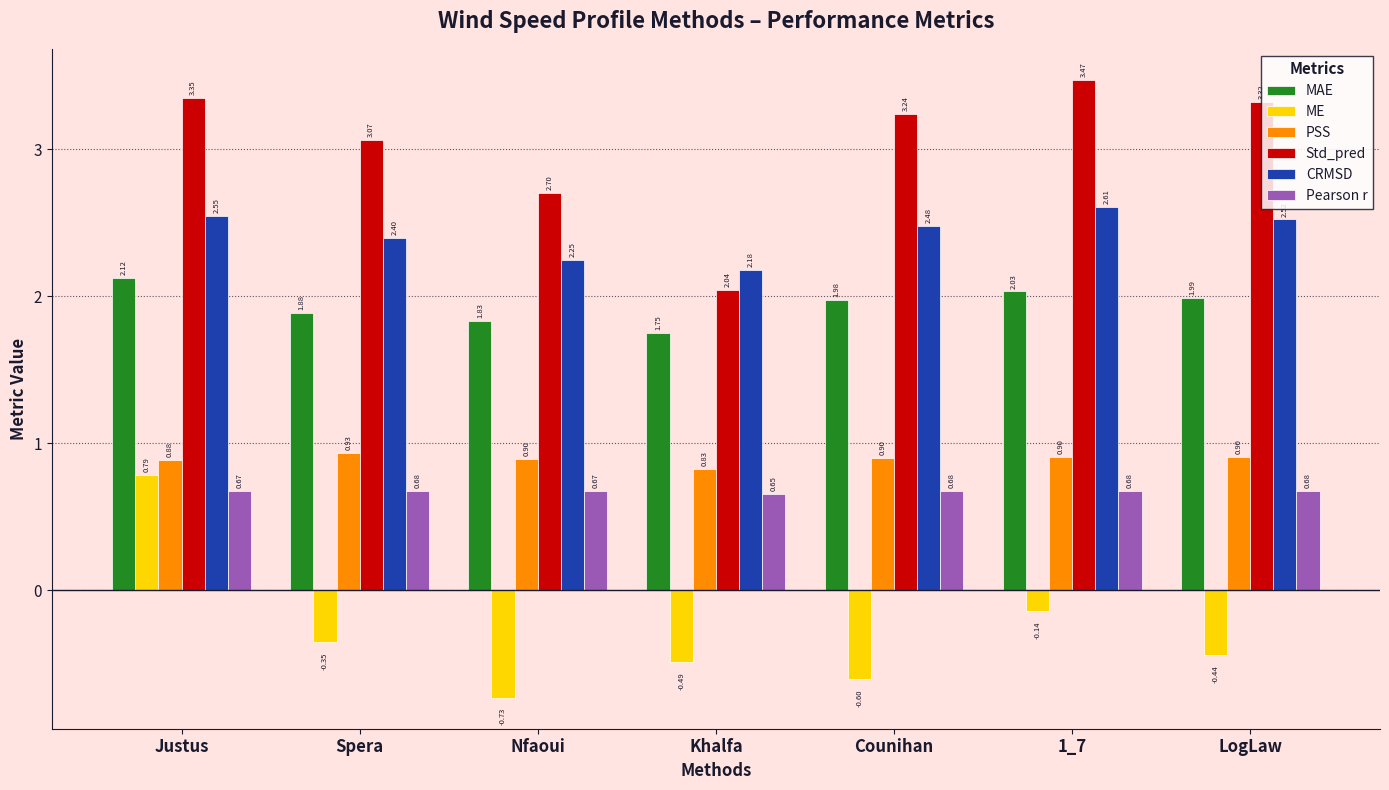

Is it true that MAE equals 0.9 at Justus?

False